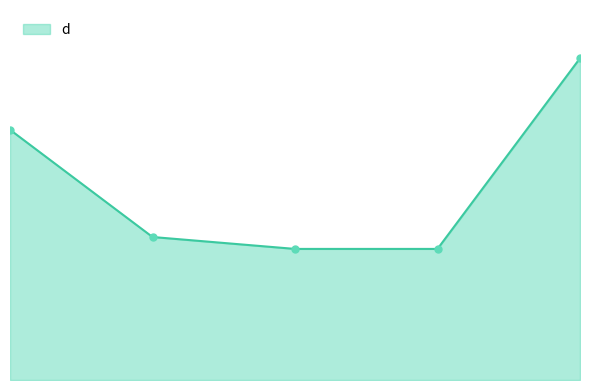

Is this an area chart (filled region under the line)?

Yes